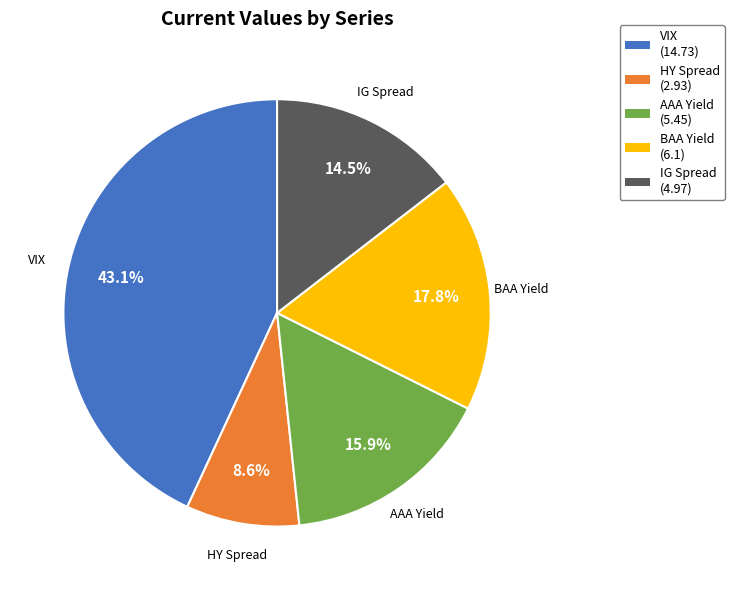

Count the number of slices in the pie.

5